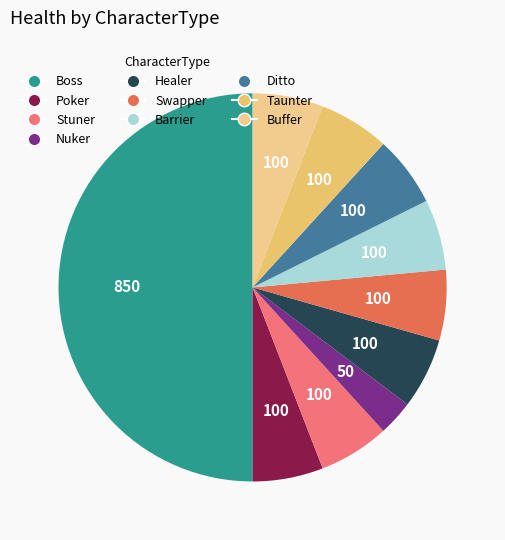

The Boss slice represents 50% of the pie. True or false?

True